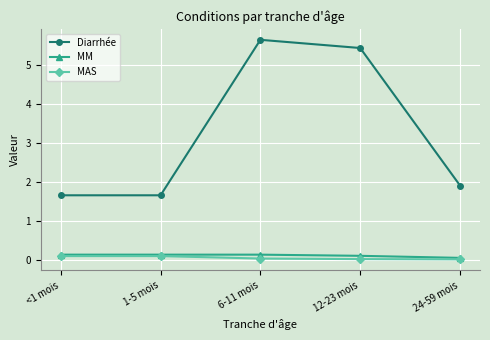

Is the value of MAS at 6-11 mois greater than the value of Diarrhée at <1 mois?

No